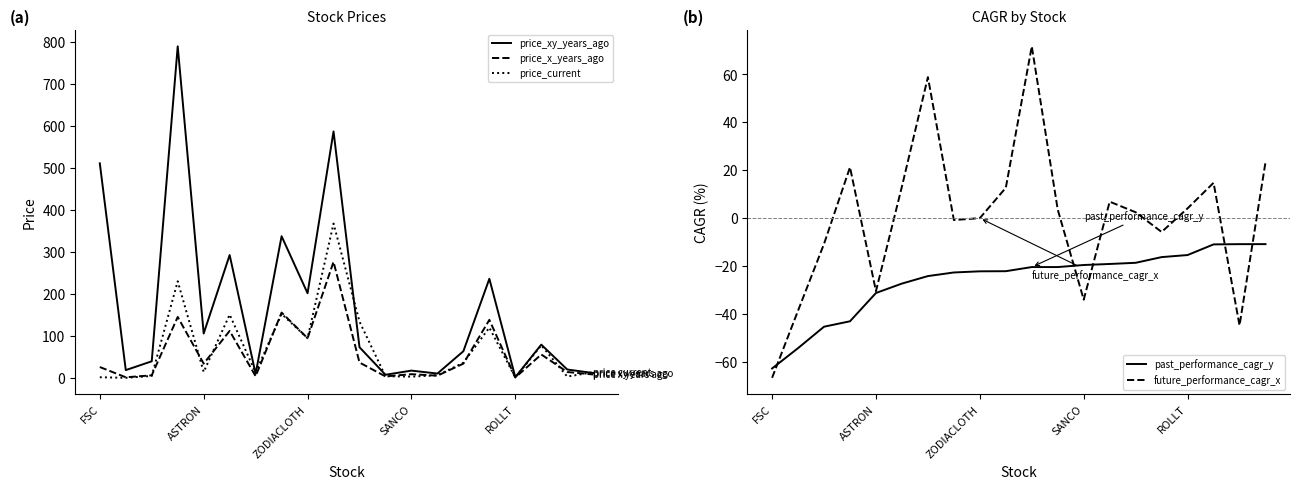

True or false: future_performance_cagr_x has a value of 2.4 at 14.

True